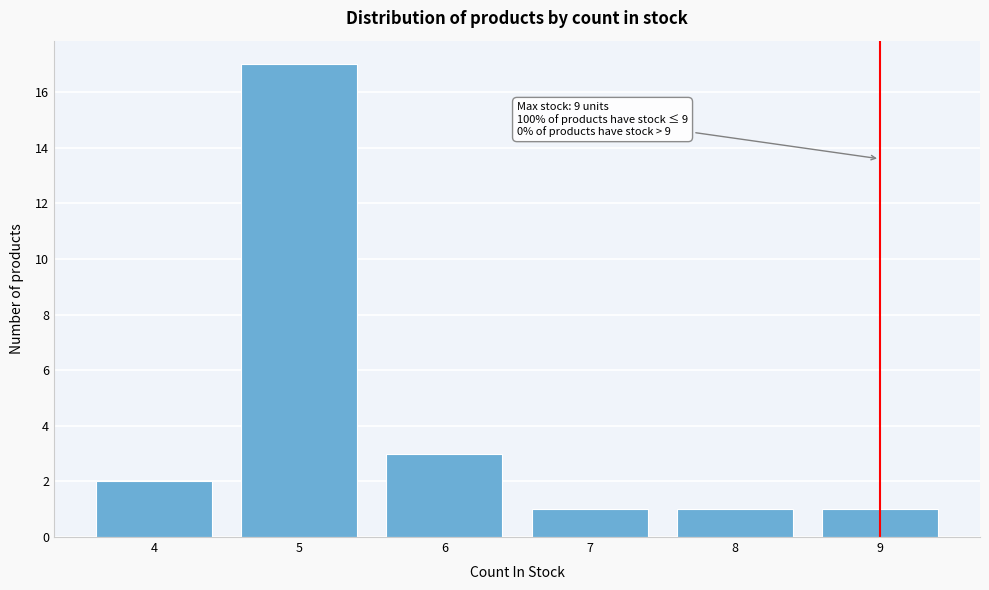

Over which range of the x-axis is the bar tallest?

4.5 to 5.5